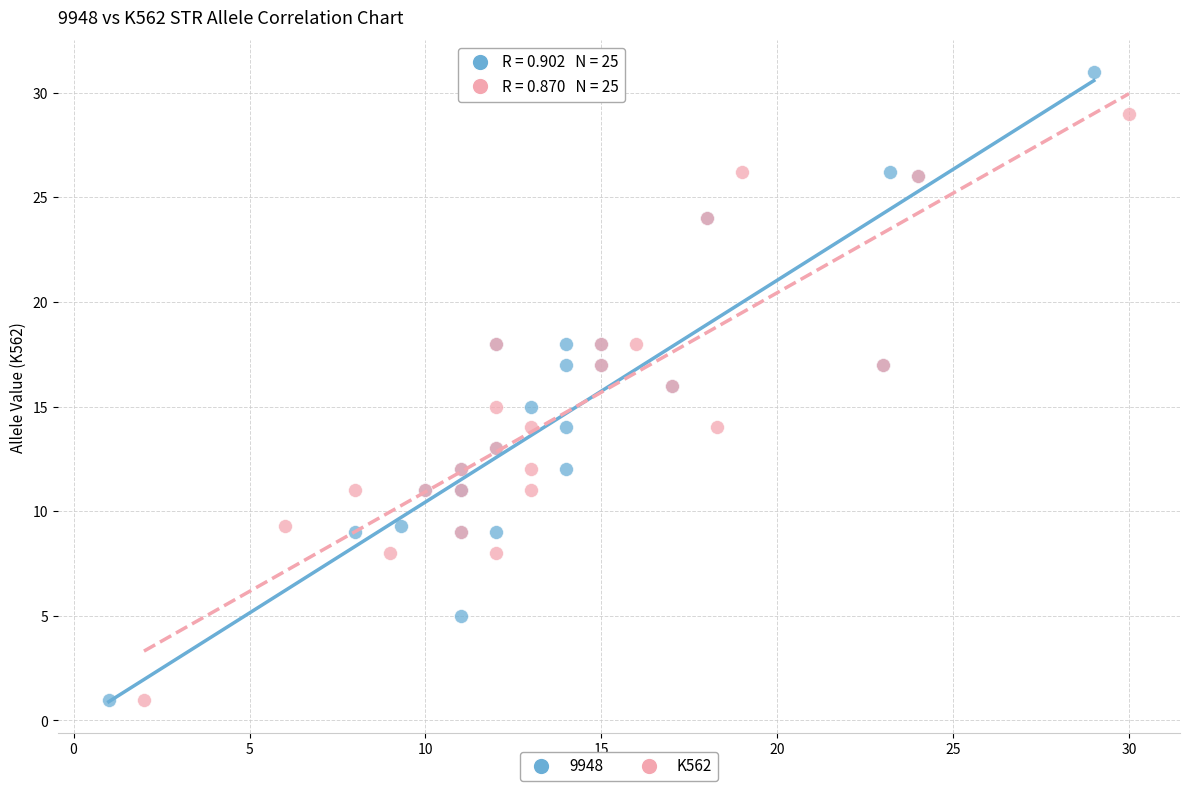

Which series has the widest spread of Y values?

9948